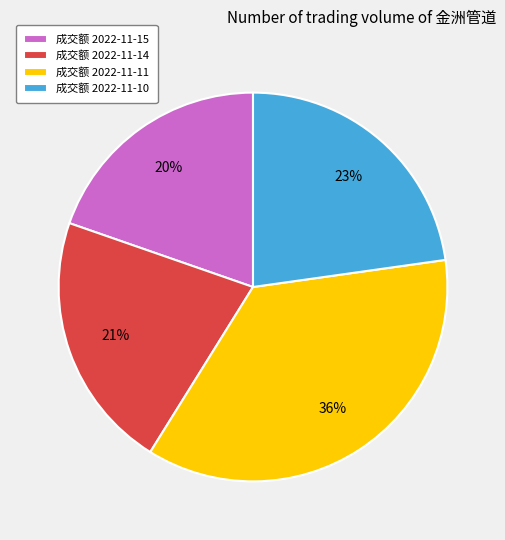

Which category has the biggest portion of the pie?

成交额 2022-11-11